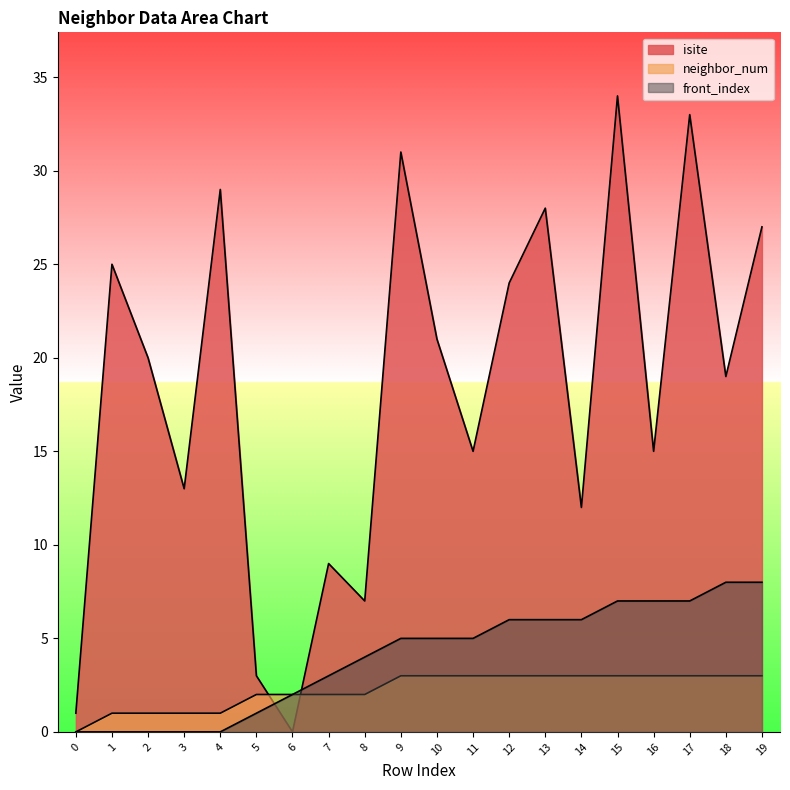

Count the number of categories in the chart.

20